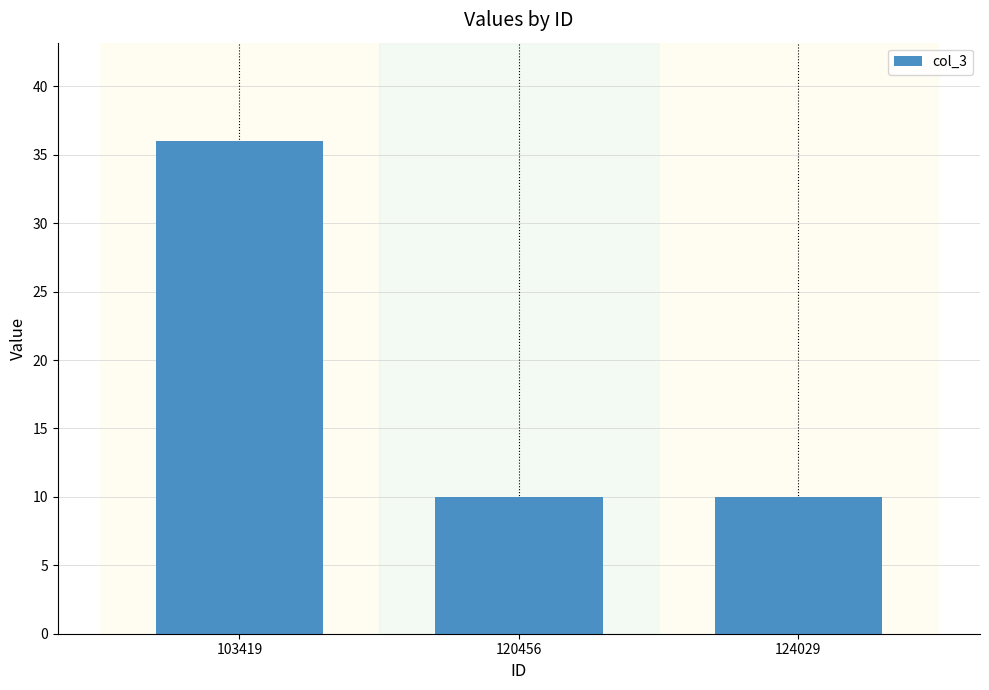

Approximately how many times larger is the value at 120456 compared to 124029?

1.0